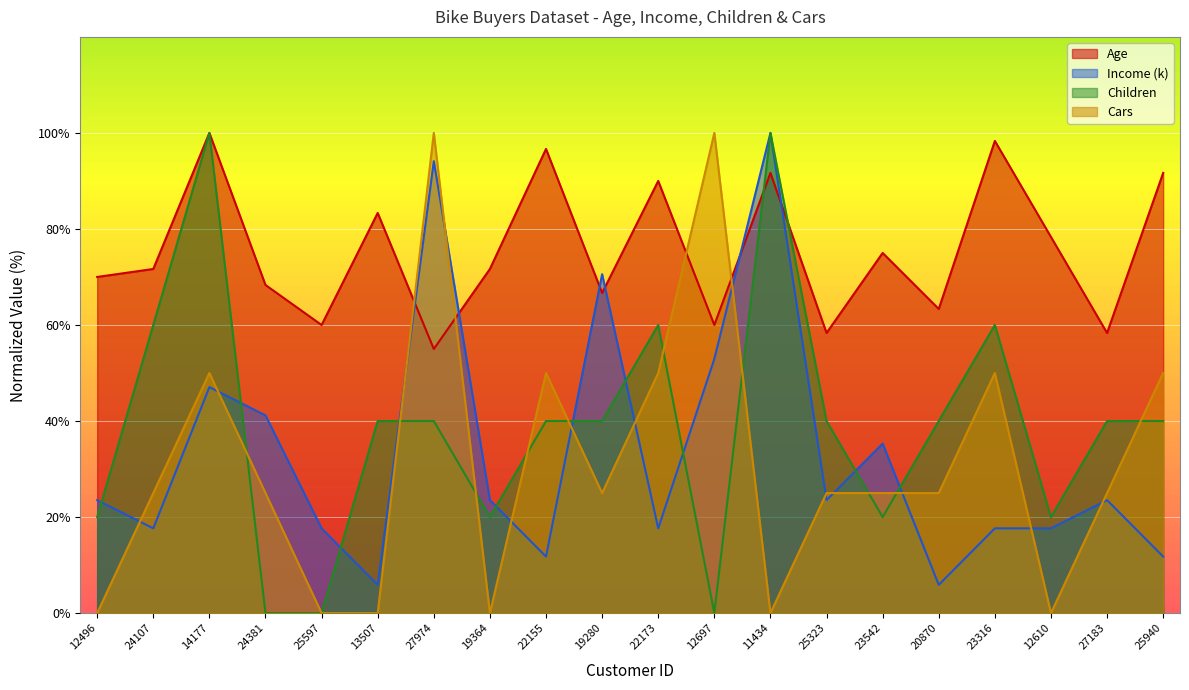

The value of Age at 12610 is 78.3. True or false?

True